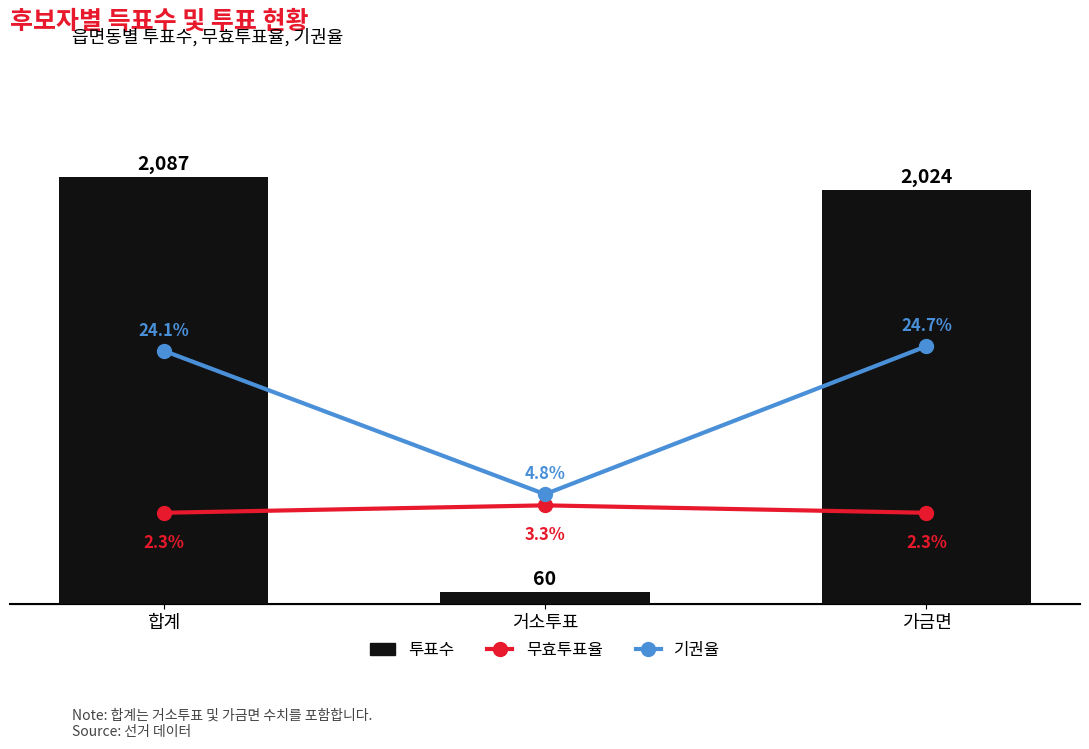

What is the sum of all 무효투표율 values?

7.9